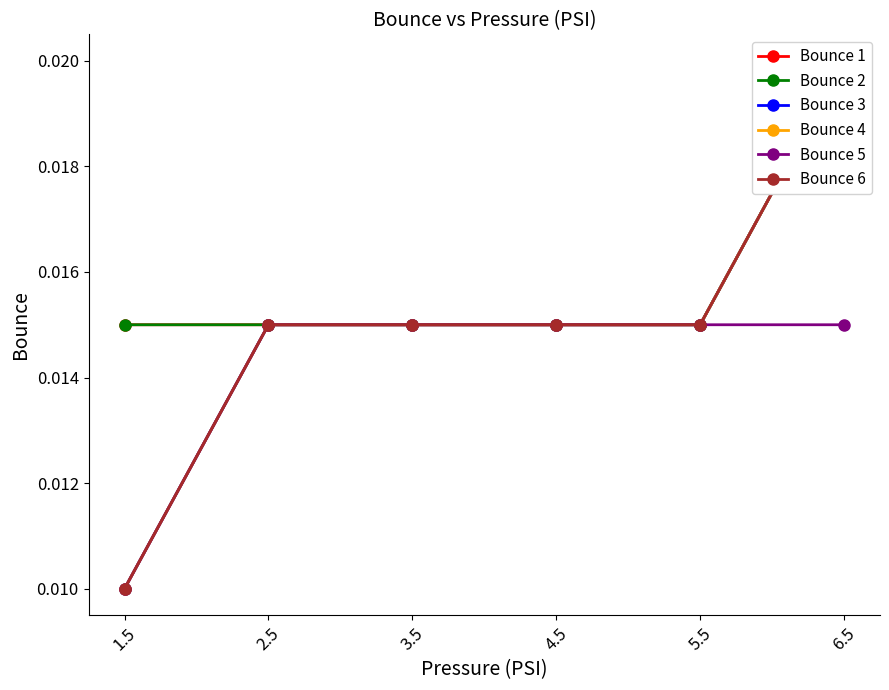

How many lines are shown in the chart?

6